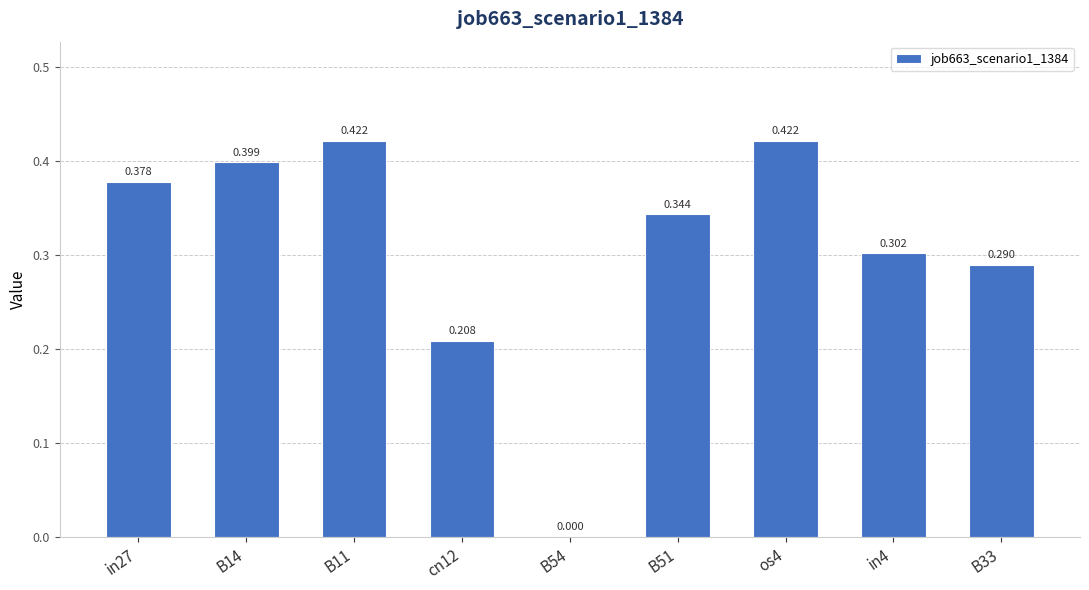

How many categories are shown in the chart?

9